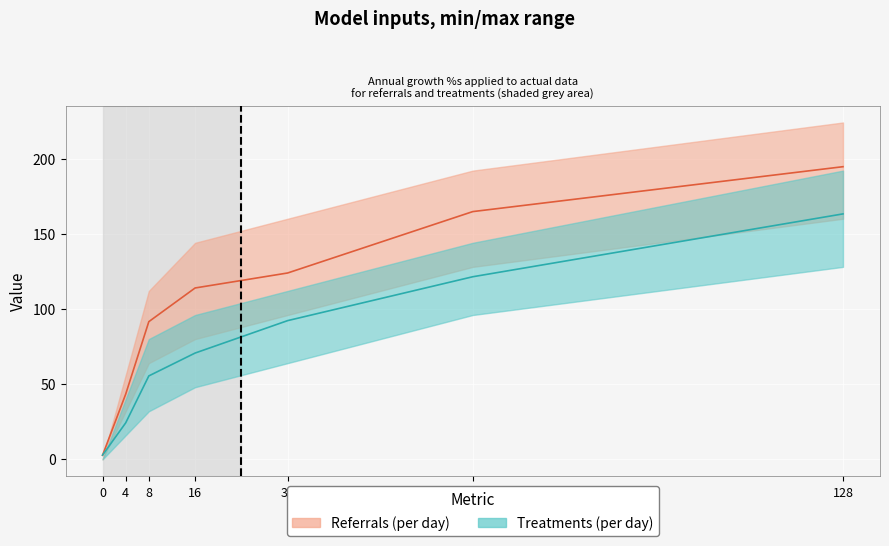

Is this an area chart (filled region under the line)?

No